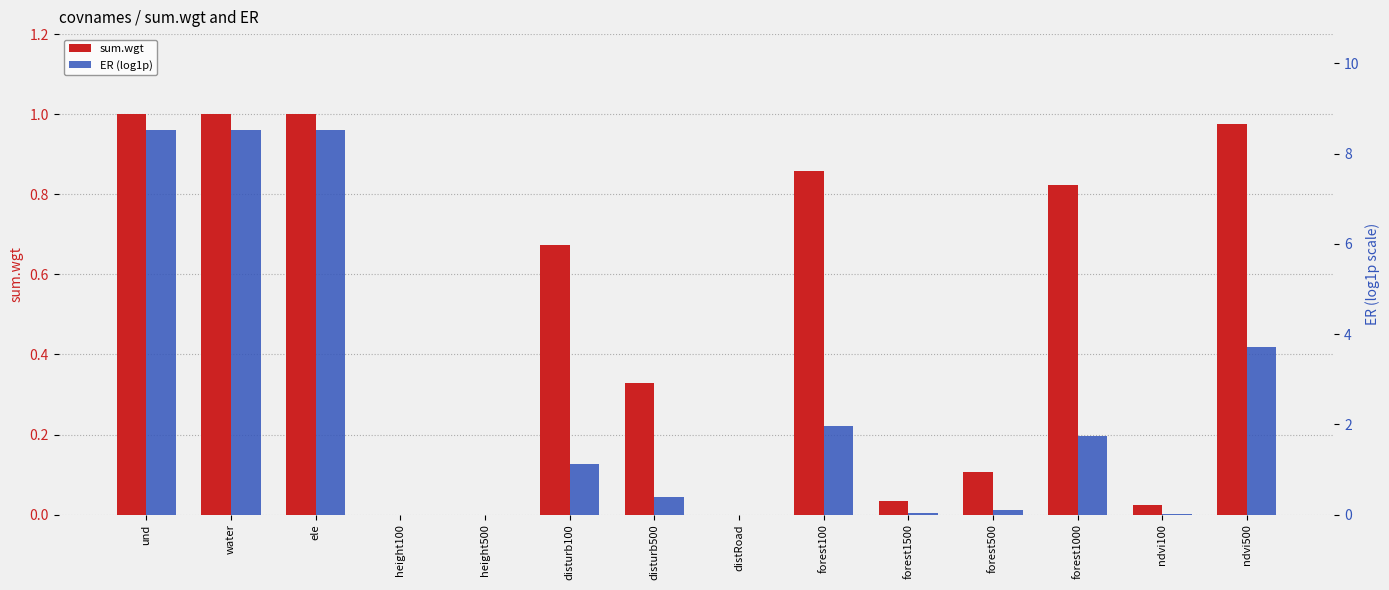

Reading right to left, transcribe all the data shown in this chart.

sum.wgt: ndvi500=1.0	ndvi100=0.0	forest1000=0.8	forest500=0.1	forest1500=0.0	forest100=0.9	distRoad=0.0	disturb500=0.3	disturb100=0.7	height500=0.0	height100=0.0	ele=1.0	water=1.0	und=1.0
ER (log1p): ndvi500=3.7	ndvi100=0.0	forest1000=1.7	forest500=0.1	forest1500=0.0	forest100=2.0	distRoad=0.0	disturb500=0.4	disturb100=1.1	height500=0.0	height100=0.0	ele=8.5	water=8.5	und=8.5